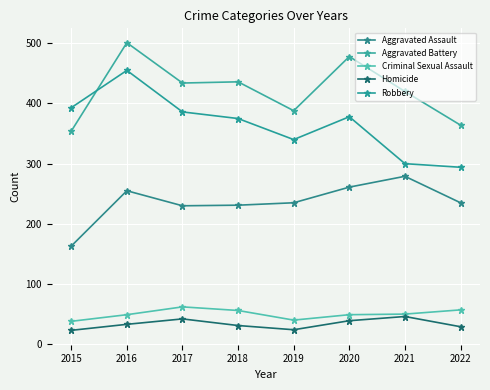

At which category does Robbery reach its first local valley?

2019